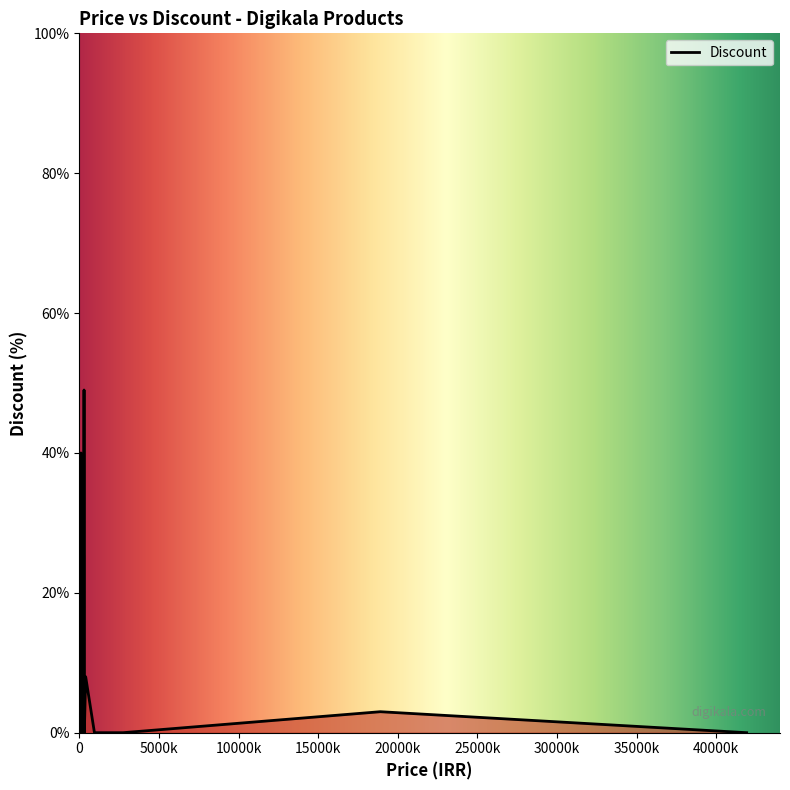

What is the difference between the maximum and minimum values?

49